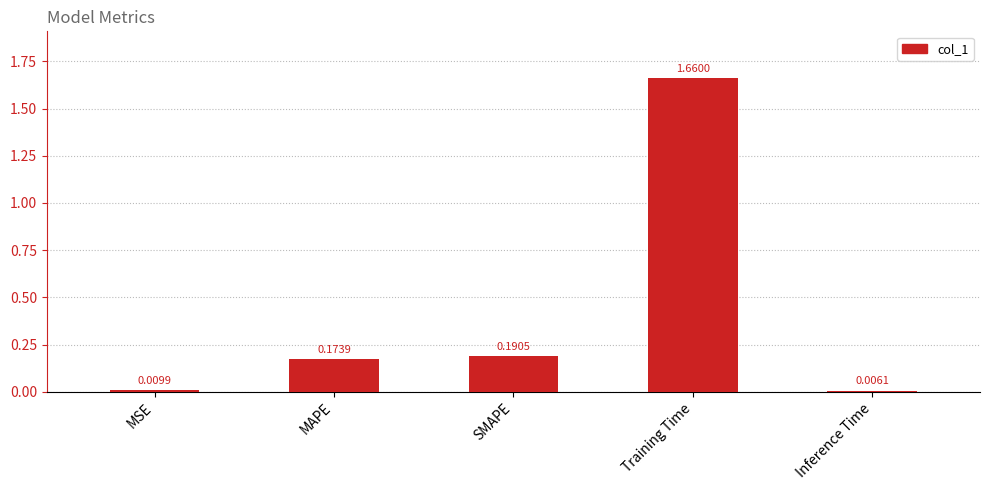

What position from the left is MSE?

1